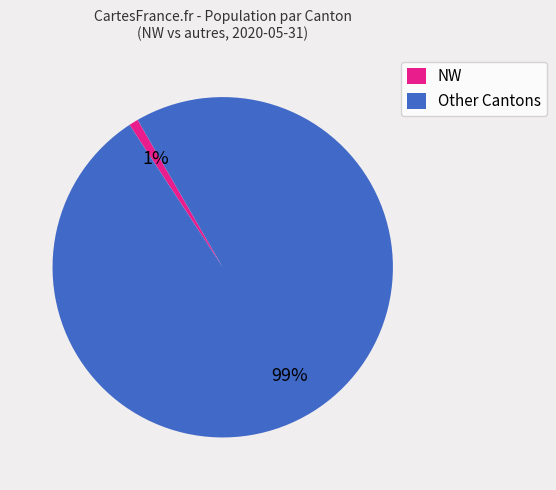

What is the majority slice?

Other Cantons